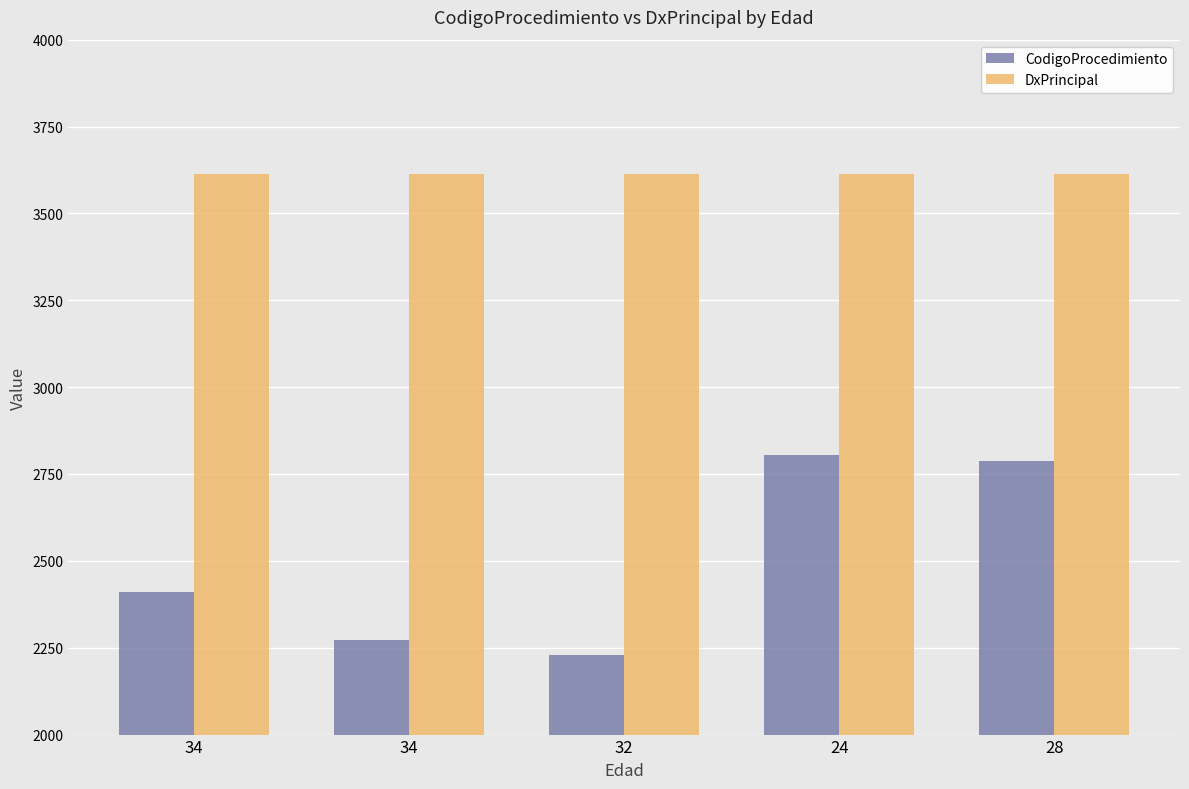

At 32, list the series in order from smallest to largest.

CodigoProcedimiento, DxPrincipal